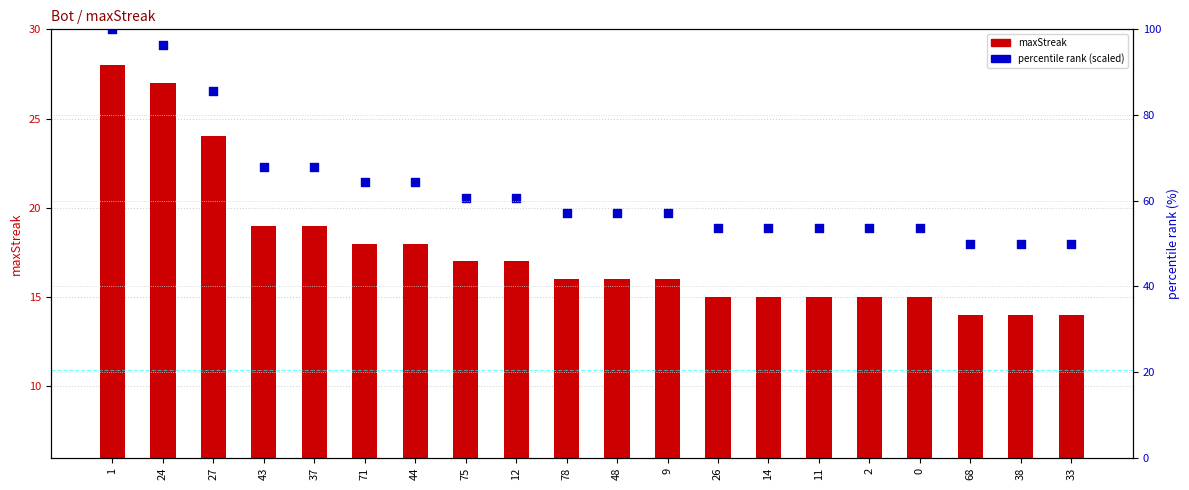

What is the total value across all series at 43?

86.9